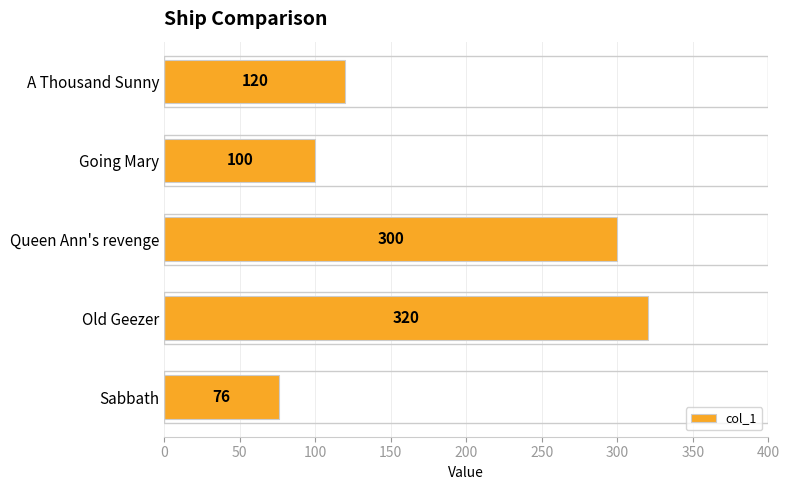

Which label corresponds to the largest value in the chart?

Old Geezer